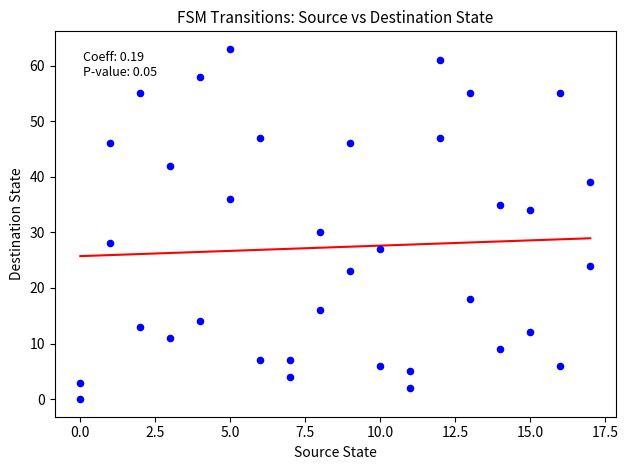

What Y value in the scatter plot is closest to 31?

30